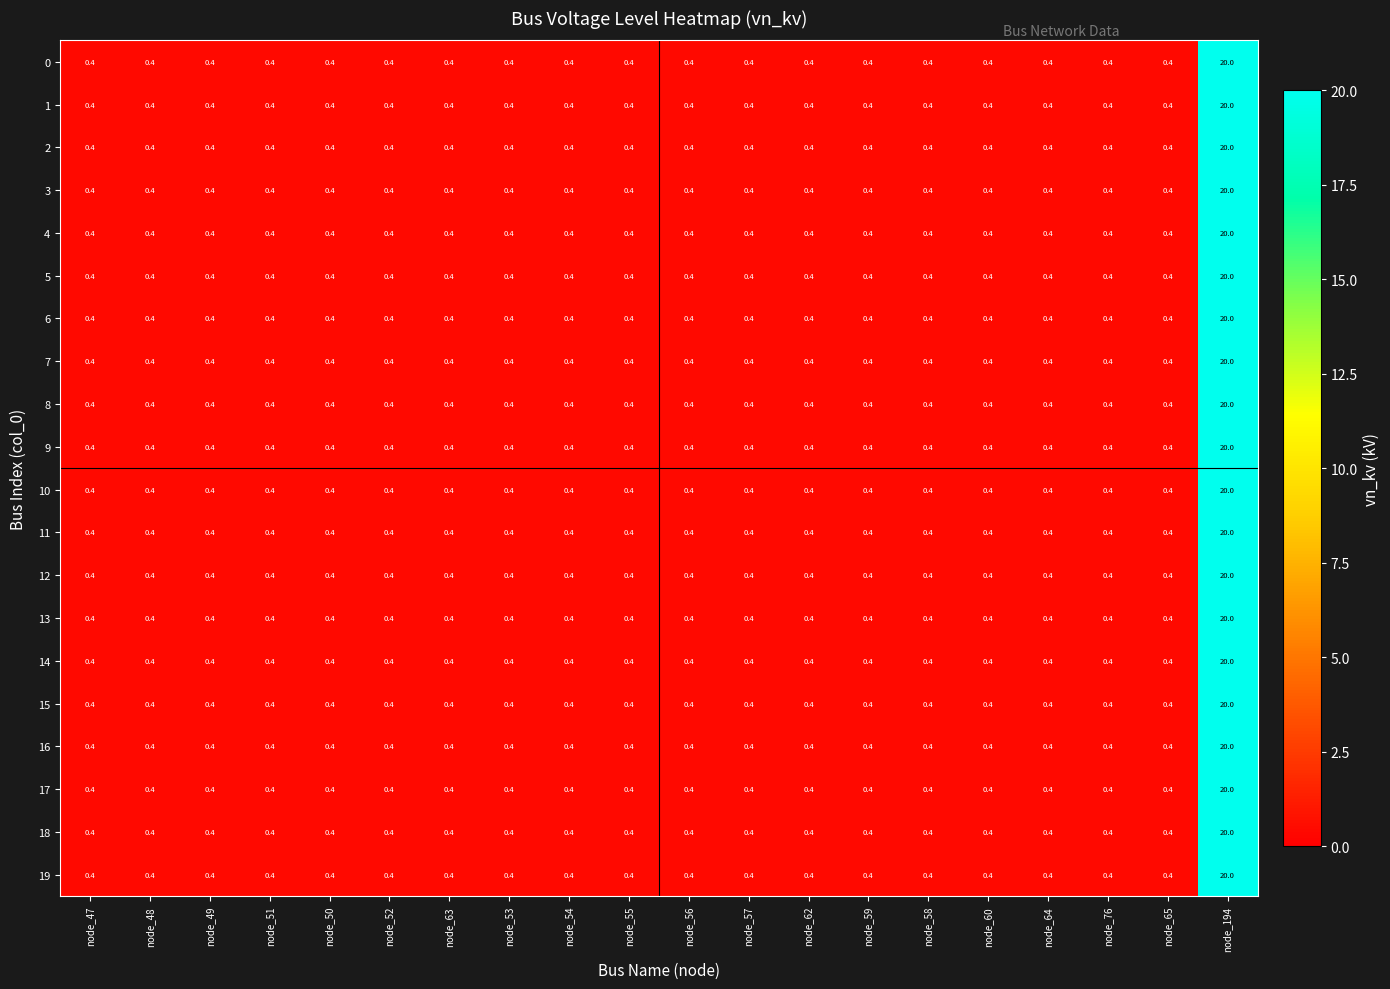

At which label does 2 reach its peak?

node_194